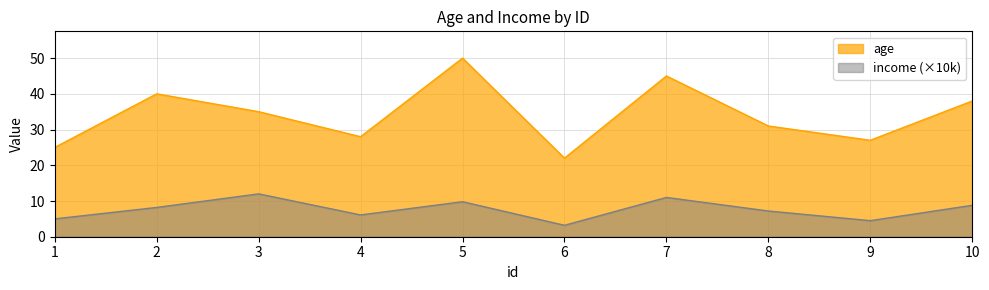

Is the value of age at 9 greater than the value of income at 8?

Yes